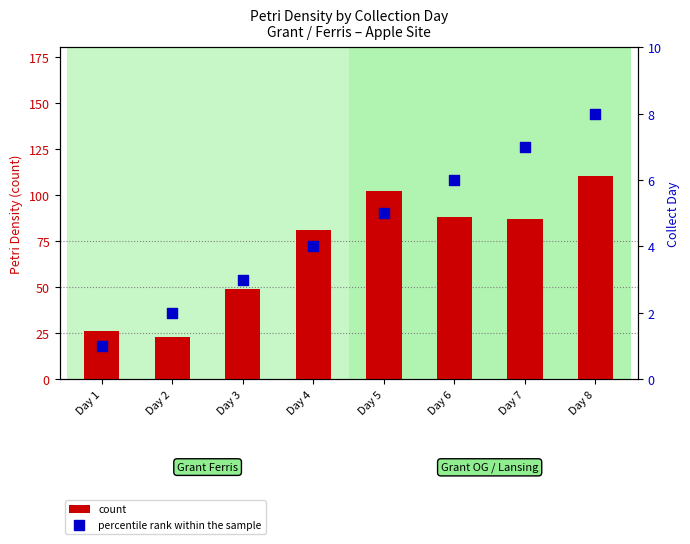

Which series reaches the minimum Y coordinate?

percentile rank within the sample